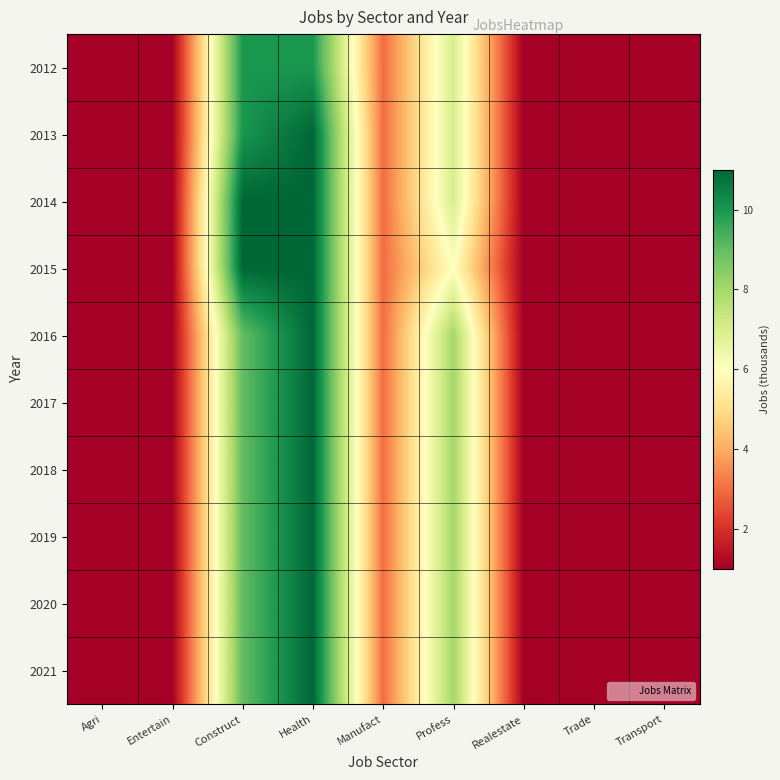

At which category does the chart reach its minimum across all series?

Agri